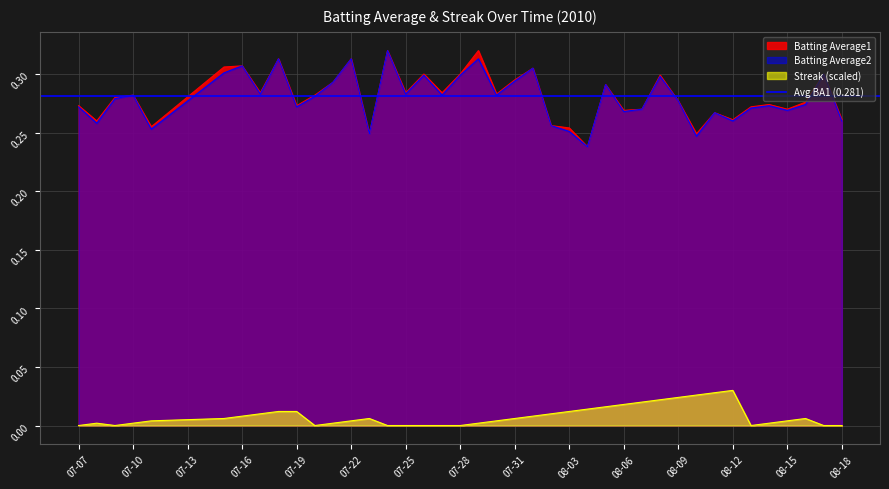

What is the sum of all Streak values?

0.3